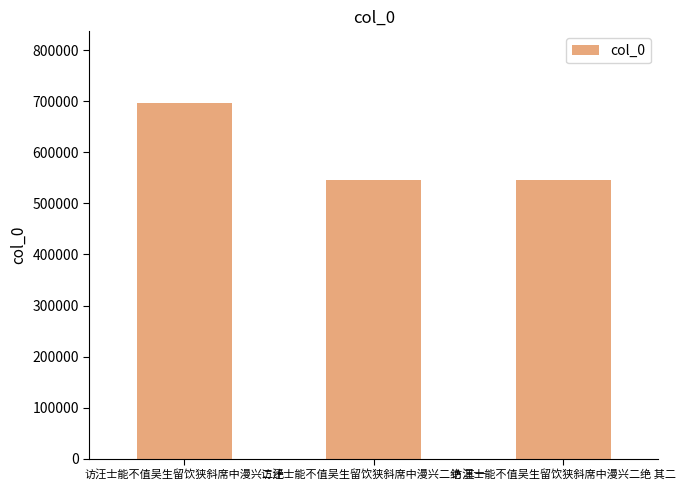

What position from the left is 访汪士能不值吴生留饮狭斜席中漫兴二绝 其一?

2